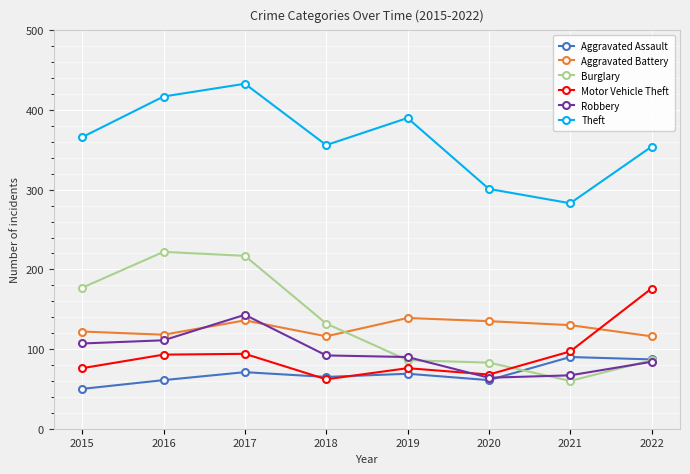

True or false: Robbery has more than 0 interior local peaks.

True